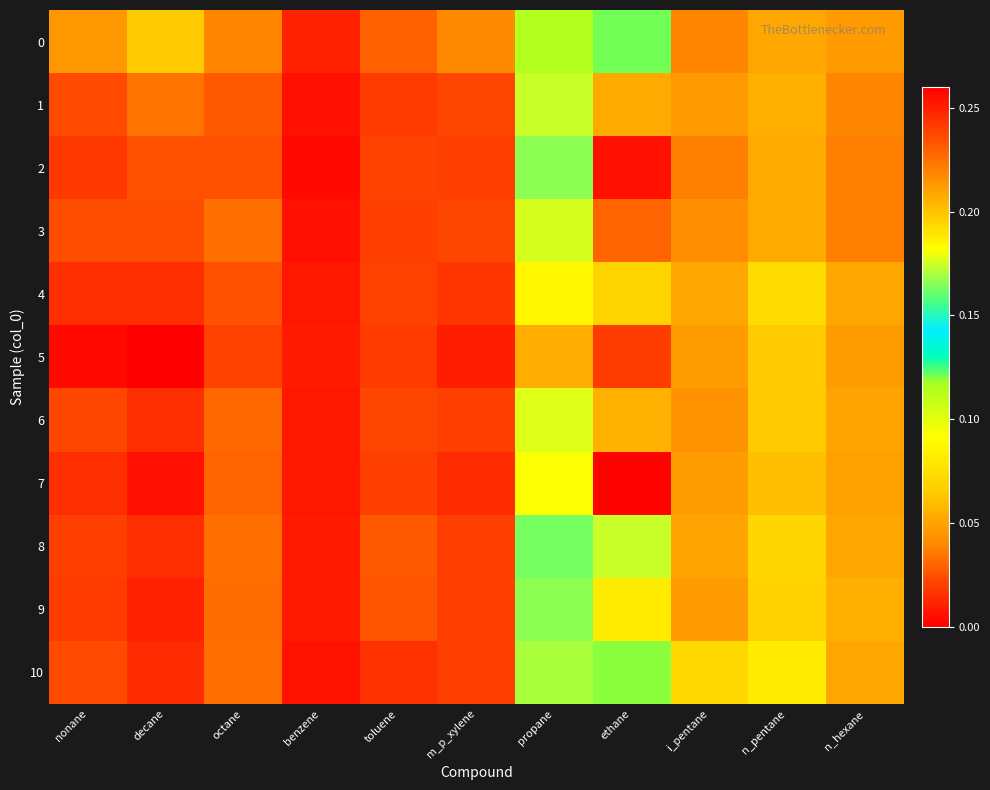

What is the maximum value shown in the chart?

0.3